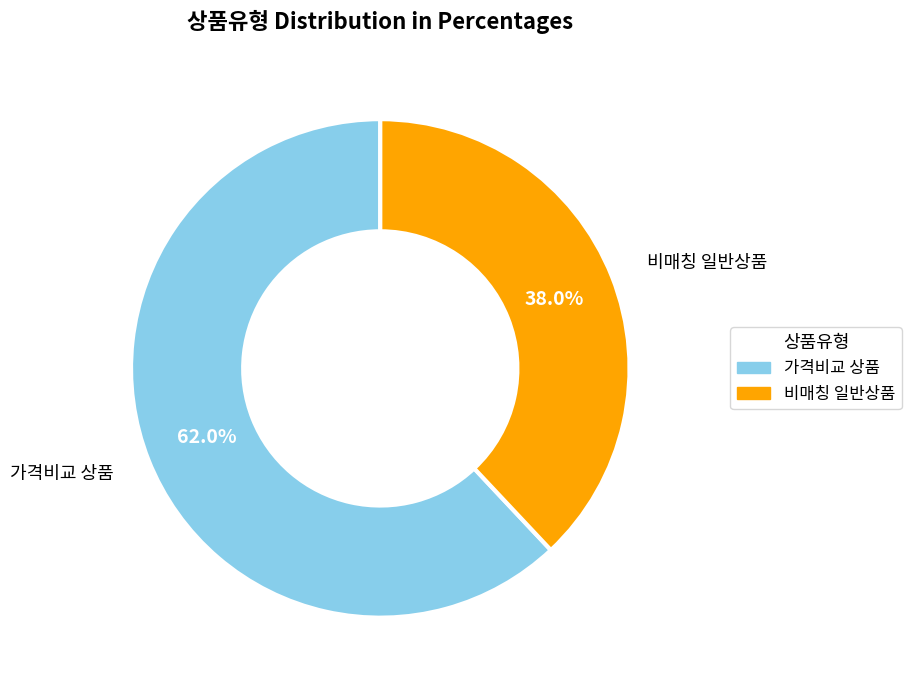

To the nearest percent, what is the average slice percentage?

50%